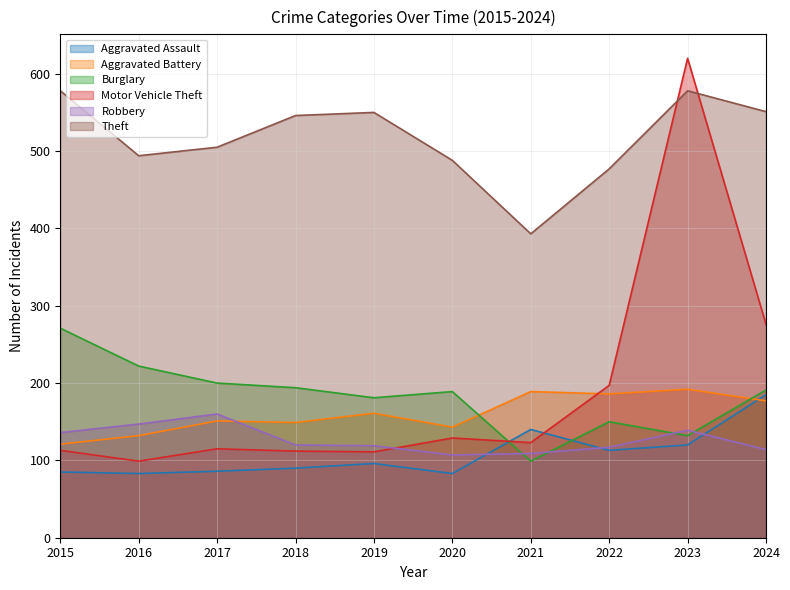

How many distinct data groups are displayed?

6